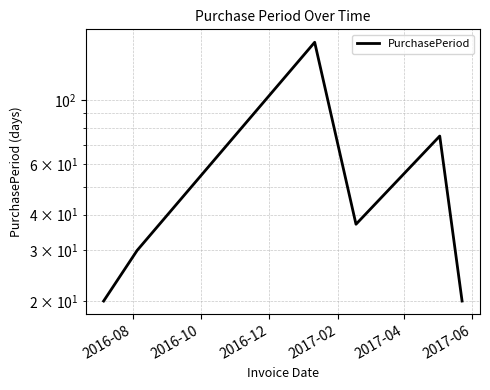

How many points are higher than both their immediate neighbors (excluding endpoints)?

2